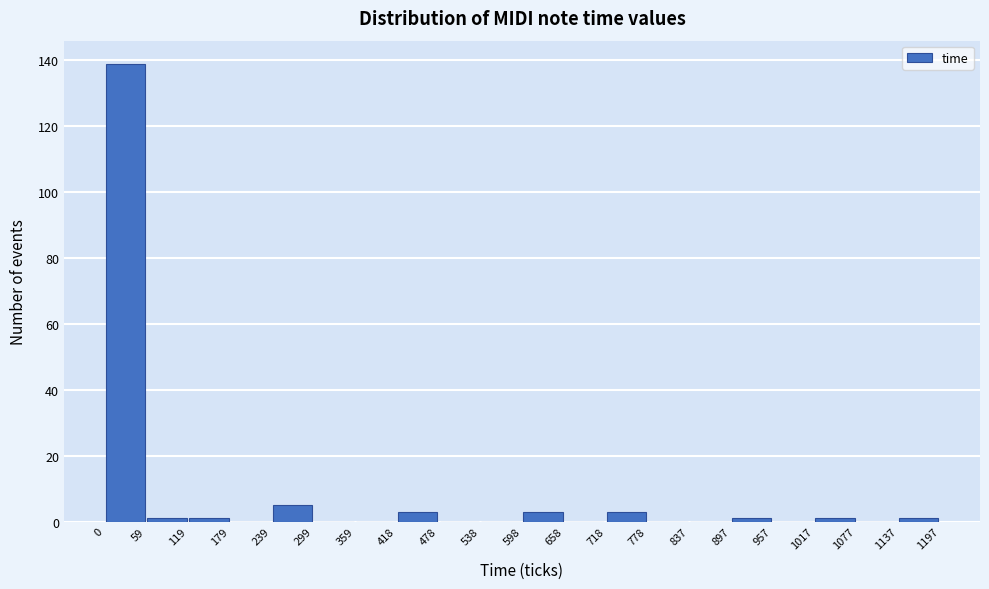

Reading left to right, transcribe this chart: for each bar, give the range it covers on the x-axis and its height. The values are not printed on the chart, so give them approximately, as read against the axis.

0 to 59: 140
59 to 119: under 2
119 to 179: under 2
179 to 239: 0
239 to 299: 6
299 to 359: 0
359 to 418: 0
418 to 478: 4
478 to 538: 0
538 to 598: 0
598 to 658: 4
658 to 718: 0
718 to 778: 4
778 to 837: 0
837 to 897: 0
897 to 957: under 2
957 to 1017: 0
1017 to 1077: under 2
1077 to 1137: 0
1137 to 1197: under 2